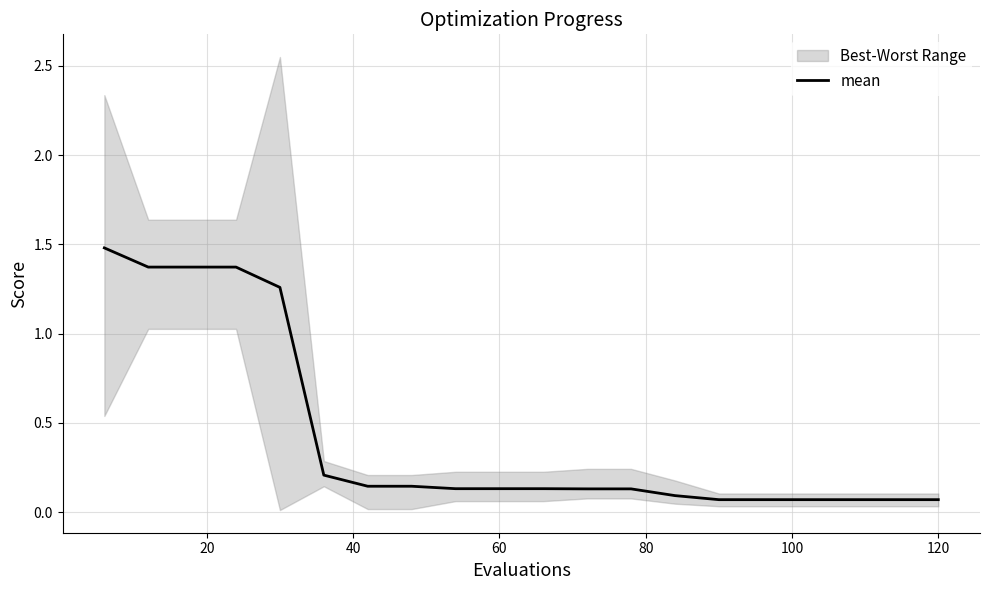

What is the maximum value for mean?

1.5